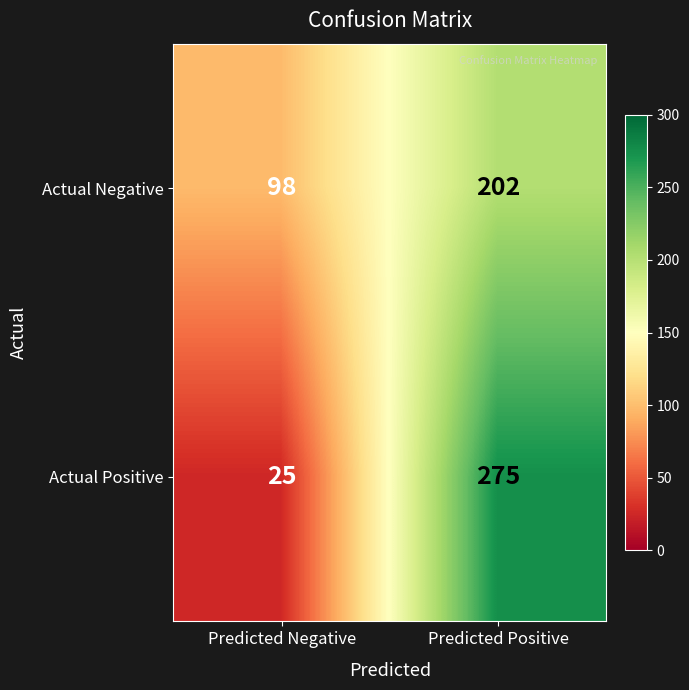

Is the value of Actual Negative at Predicted Negative greater than the value of Actual Positive at Predicted Negative?

Yes